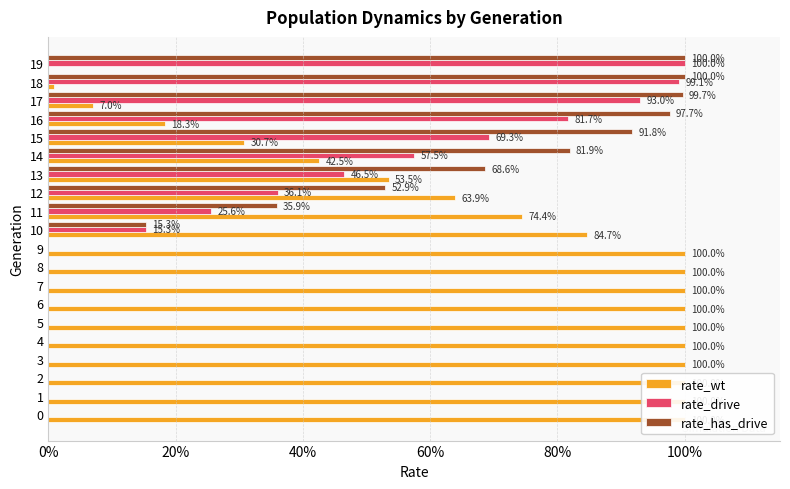

At how many categories does at least one series exceed 0?

20